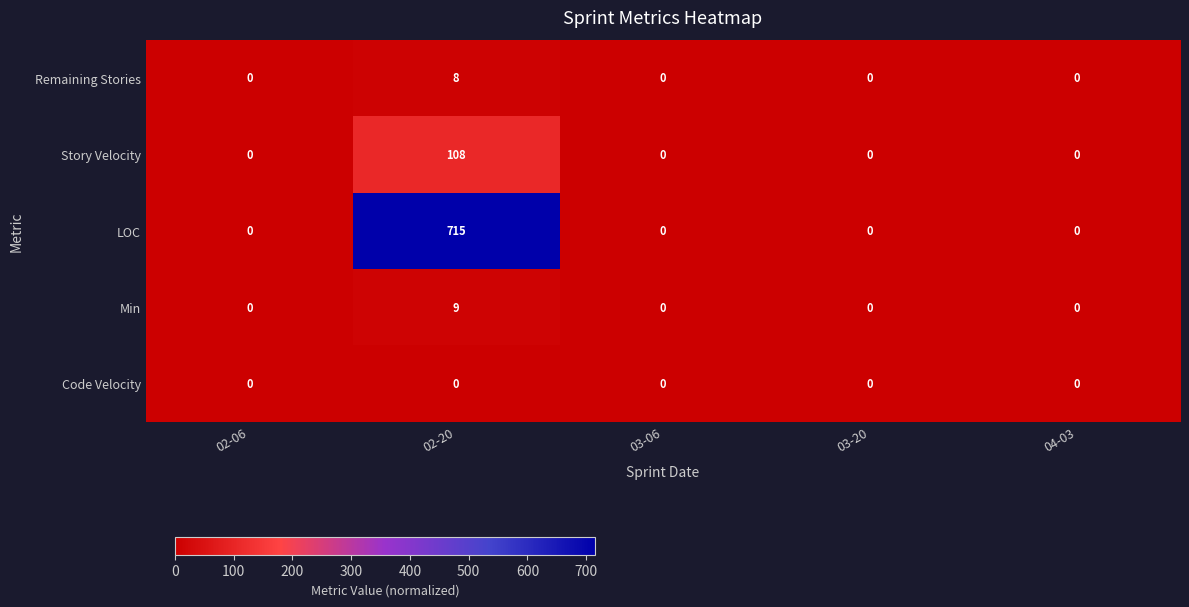

At which category does the chart reach its peak across all series?

02-20